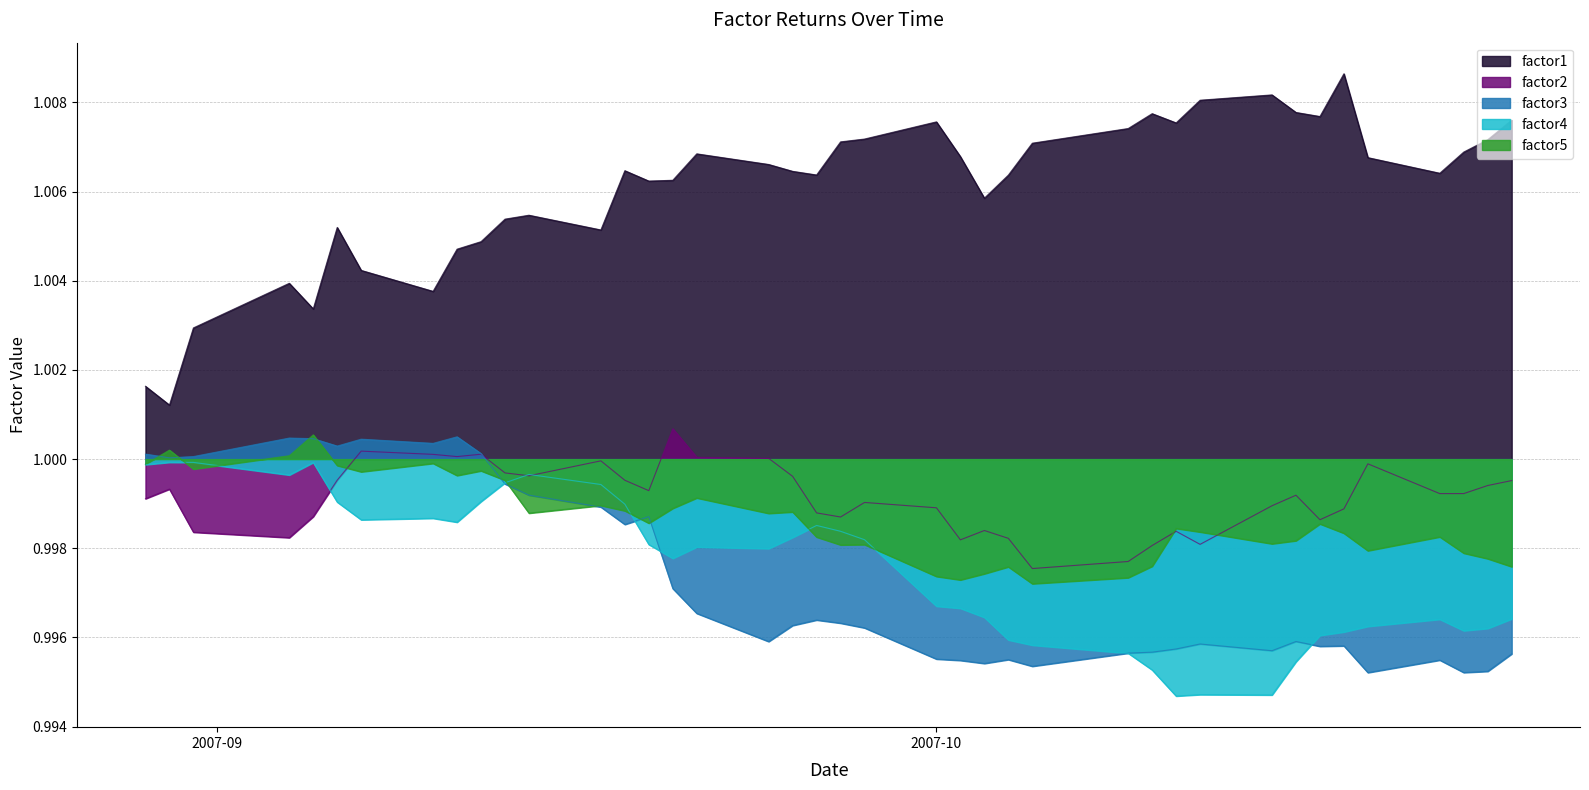

What is the average value of the factor1 series?

1.0